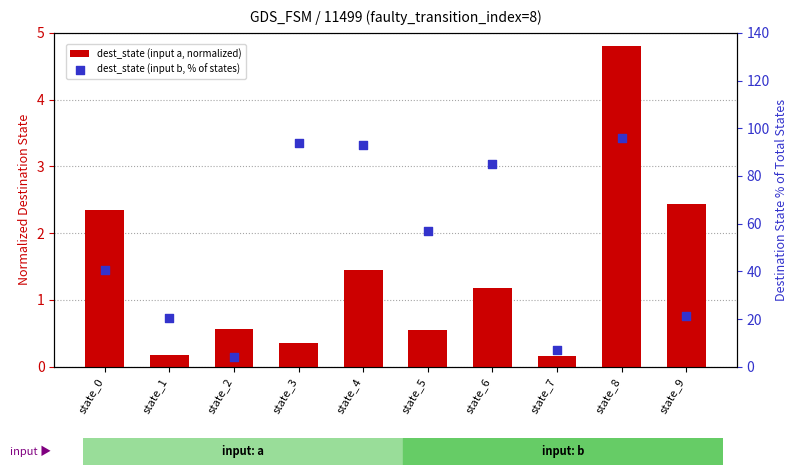

Which series contains the lowest Y value?

dest_state (input a, normalized)